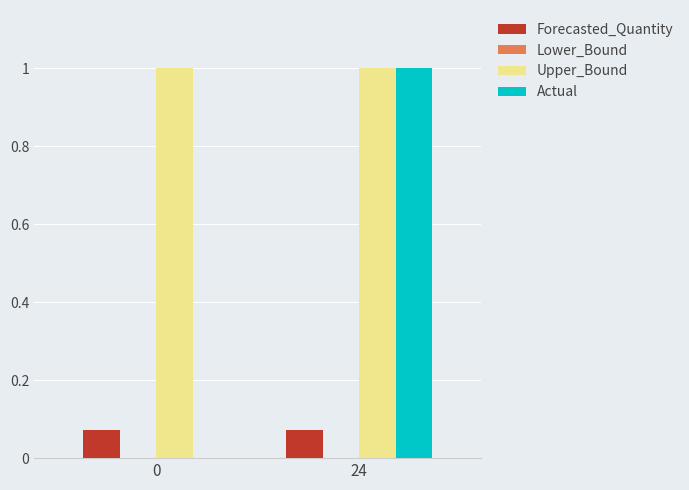

What is the sum of all Upper_Bound values?

2.0